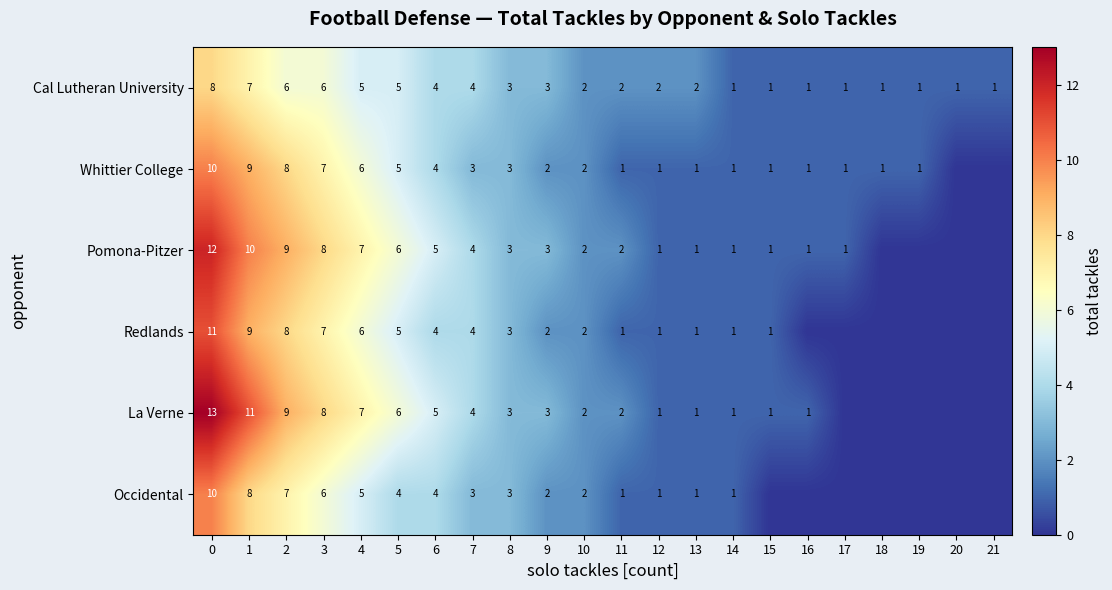

Is it true that Cal Lutheran University equals 2 at 1?

False